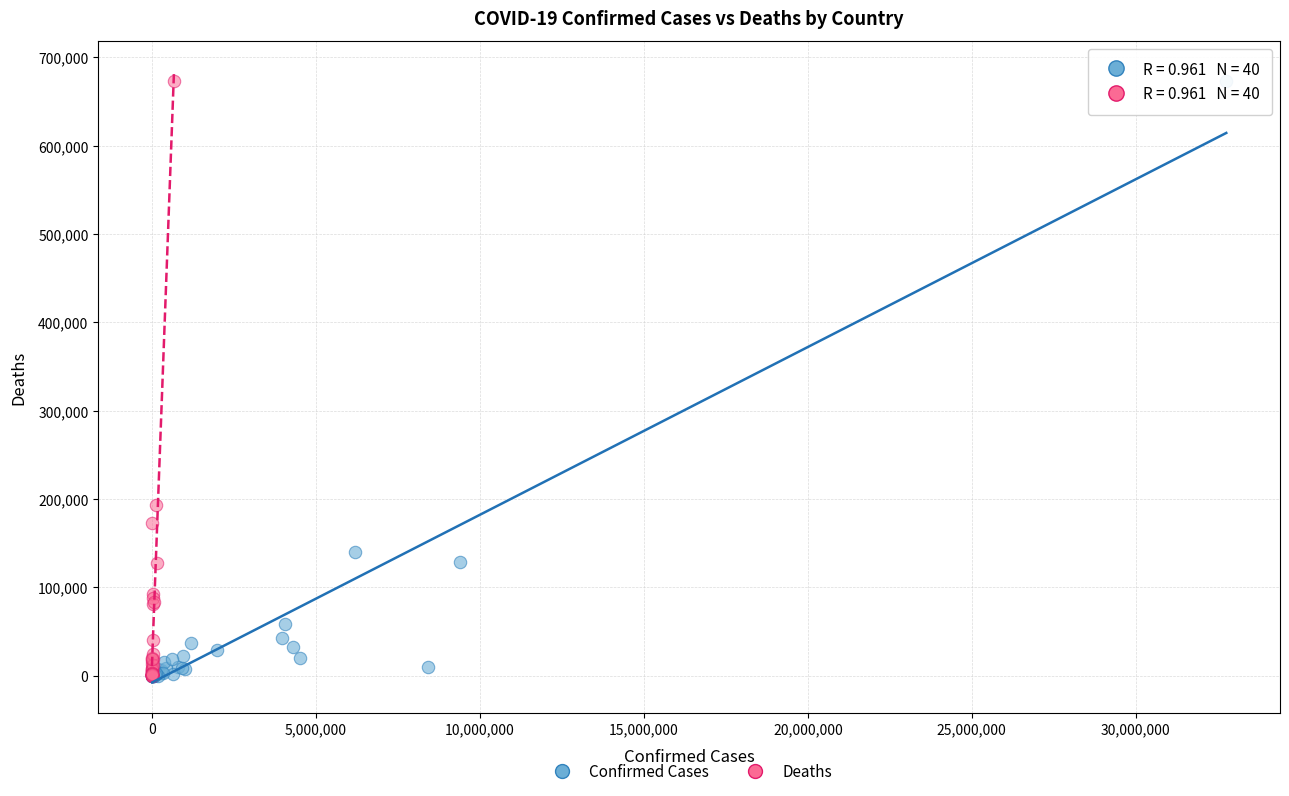

Which series has the widest spread of Y values?

Confirmed Cases